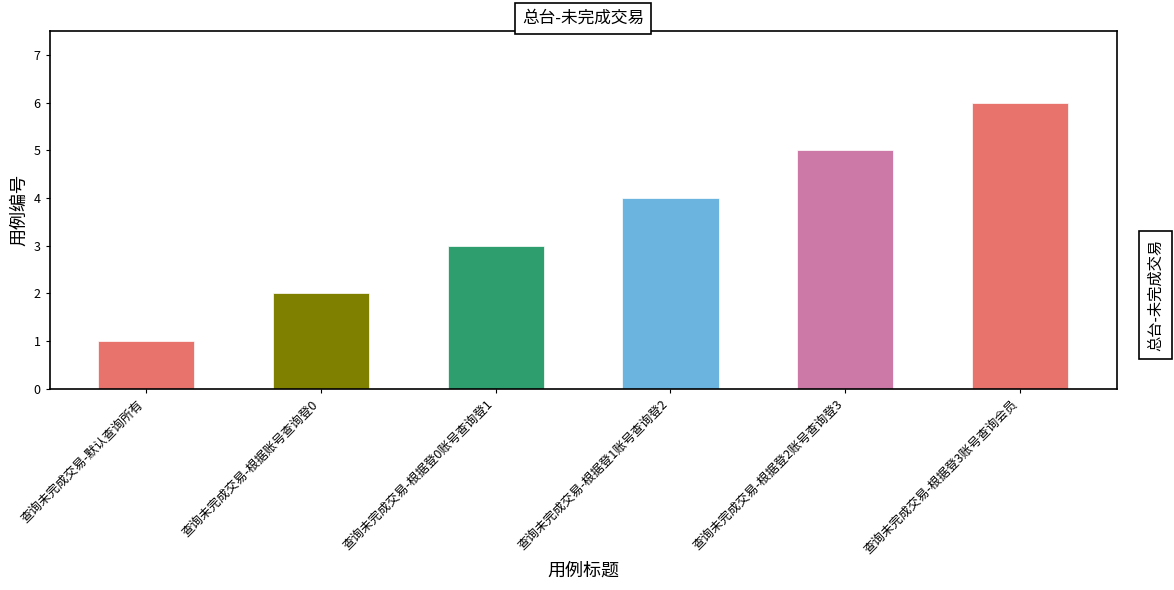

Does the chart contain any negative values?

No